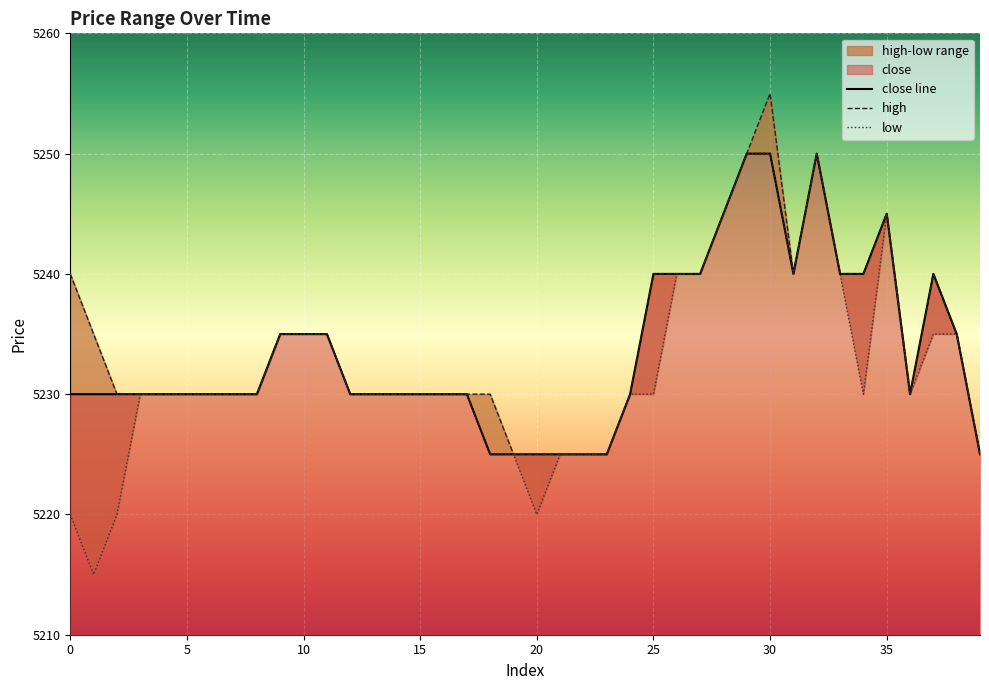

Reading left to right, extract all data points from this chart.

close: 0=5230	1=5230	2=5230	3=5230	4=5230	5=5230	6=5230	7=5230	8=5230	9=5235	10=5235	11=5235	12=5230	13=5230	14=5230	15=5230	16=5230	17=5230	18=5225	19=5225	20=5225	21=5225	22=5225	23=5225	24=5230	25=5240	26=5240	27=5240	28=5245	29=5250	30=5250	31=5240	32=5250	33=5240	34=5240	35=5245	36=5230	37=5240	38=5235	39=5225
high: 0=5240	1=5235	2=5230	3=5230	4=5230	5=5230	6=5230	7=5230	8=5230	9=5235	10=5235	11=5235	12=5230	13=5230	14=5230	15=5230	16=5230	17=5230	18=5230	19=5225	20=5225	21=5225	22=5225	23=5225	24=5230	25=5240	26=5240	27=5240	28=5245	29=5250	30=5255	31=5240	32=5250	33=5240	34=5240	35=5245	36=5230	37=5240	38=5235	39=5225
low: 0=5220	1=5215	2=5220	3=5230	4=5230	5=5230	6=5230	7=5230	8=5230	9=5235	10=5235	11=5235	12=5230	13=5230	14=5230	15=5230	16=5230	17=5230	18=5225	19=5225	20=5220	21=5225	22=5225	23=5225	24=5230	25=5230	26=5240	27=5240	28=5245	29=5250	30=5250	31=5240	32=5250	33=5240	34=5230	35=5245	36=5230	37=5235	38=5235	39=5225